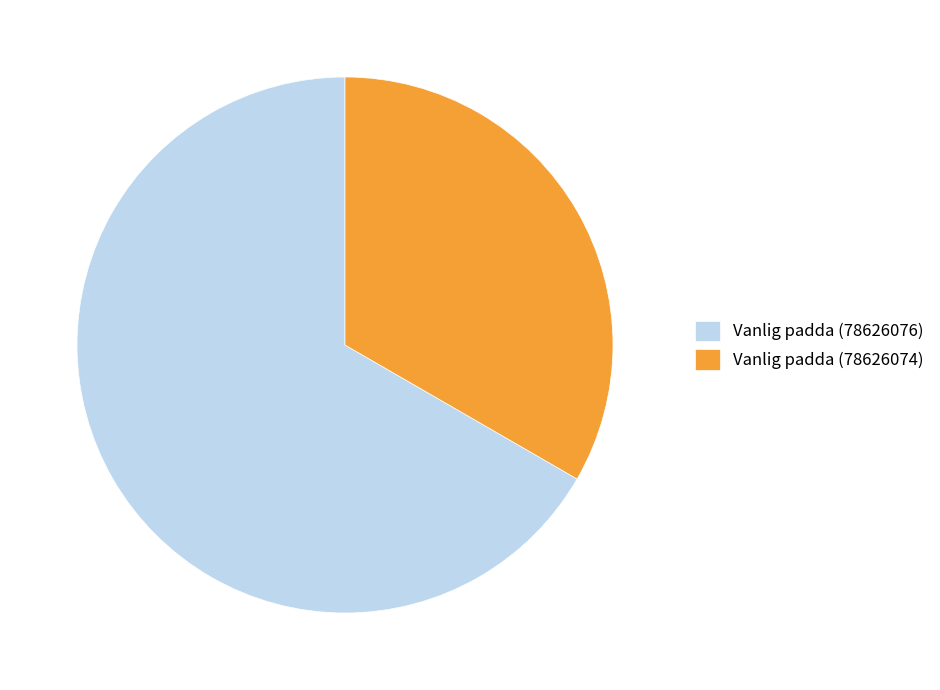

Do Vanlig padda (78626074) and Vanlig padda (78626076) together represent more than half of the pie?

Yes